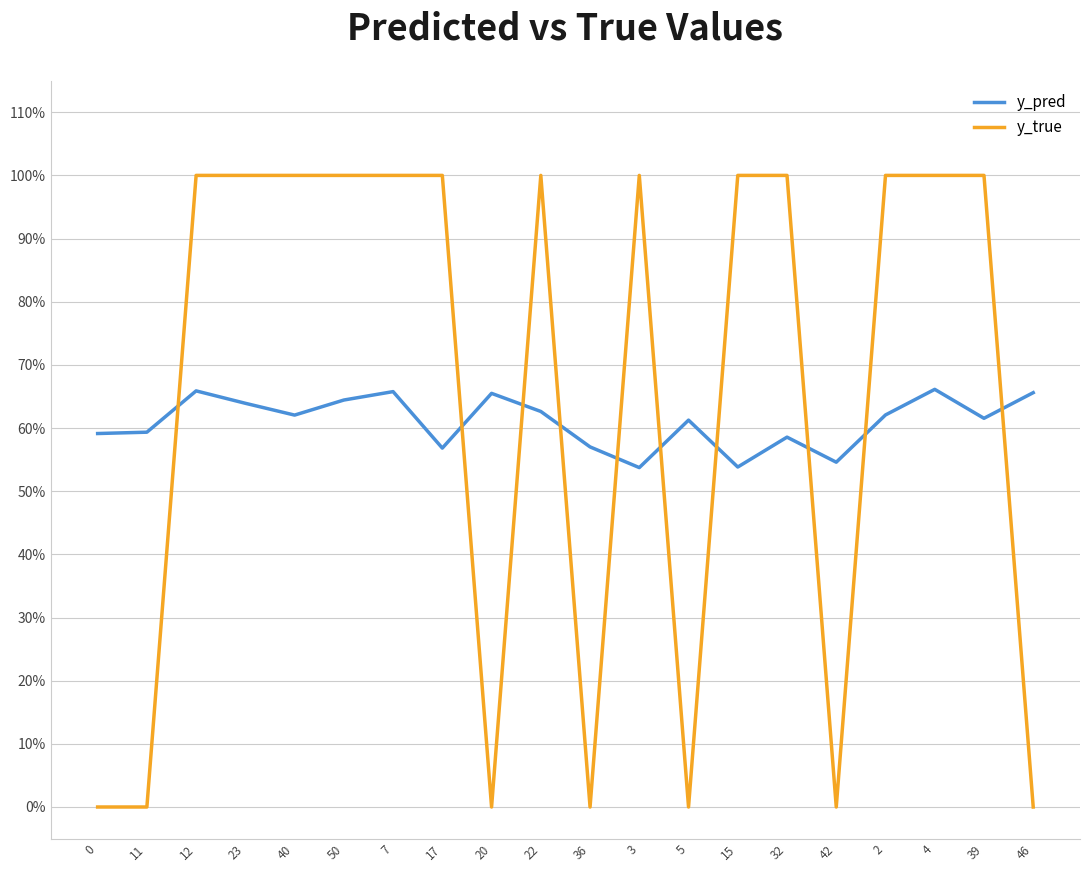

Does the chart display data point markers on the line(s)?

No